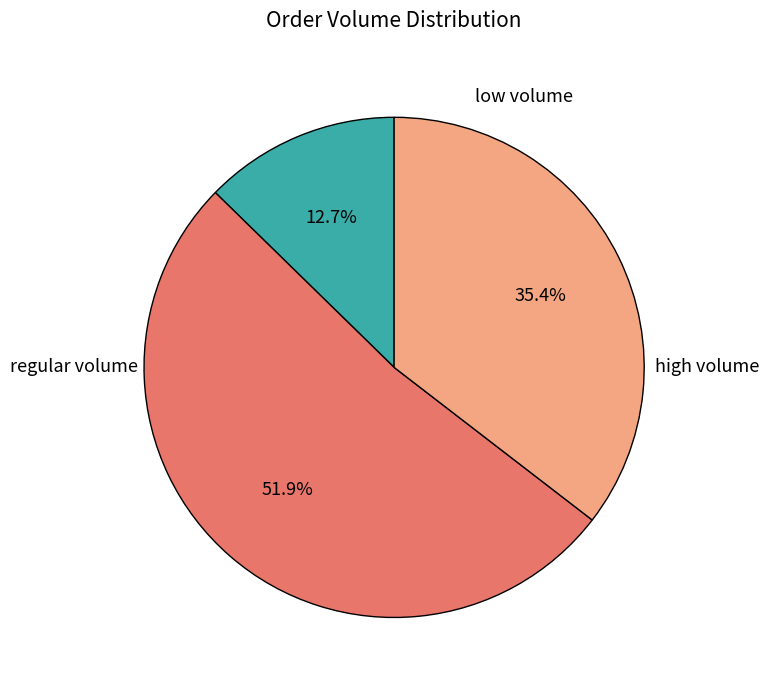

How many segments does this pie chart have?

3